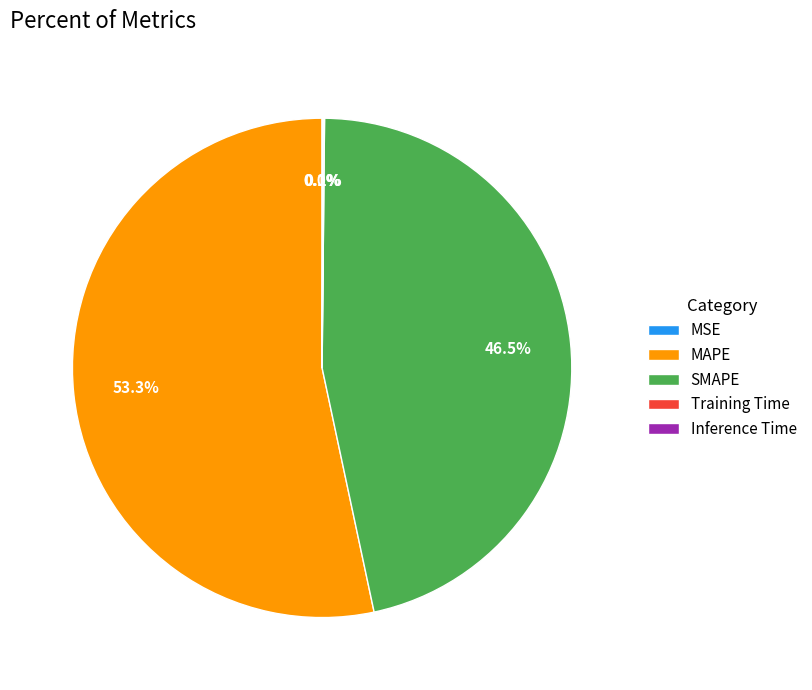

To the nearest percent, what is the average slice percentage?

20%